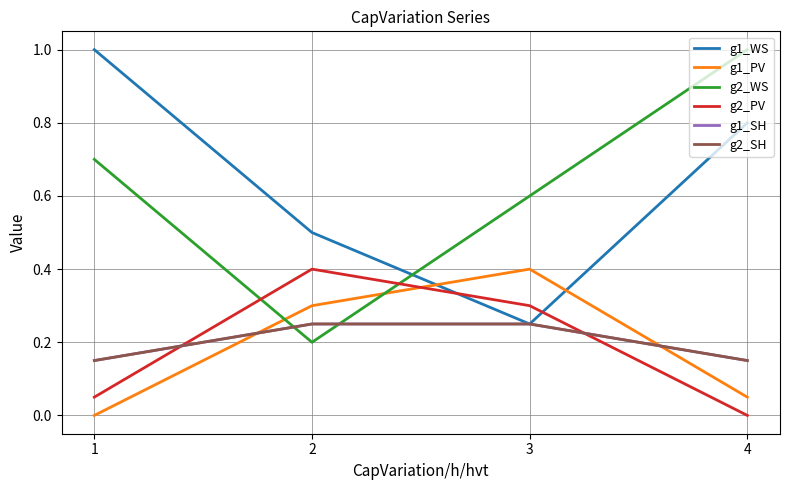

Between which two adjacent categories do g2_PV and g1_PV first intersect?

2 and 3